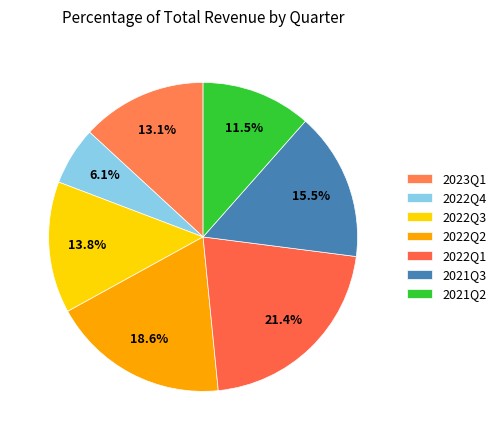

Combined, what portion of the pie is 2023Q1 and 2021Q2?

24.7%